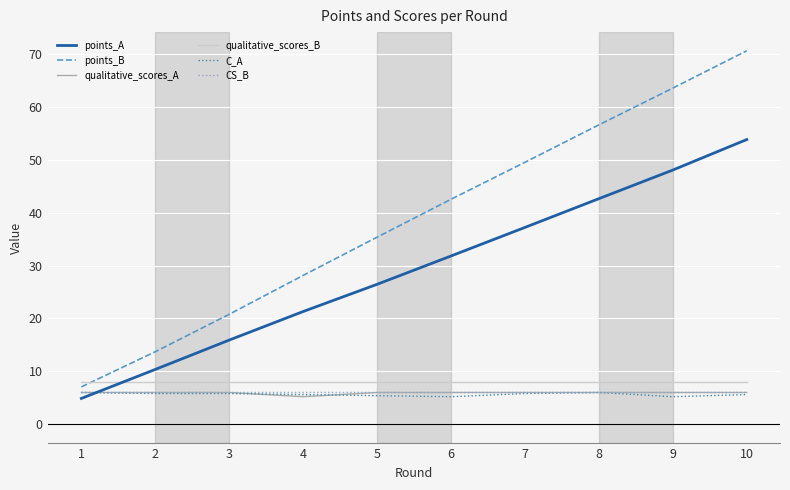

What is the difference between the C_A values at 5 and 6?

0.2